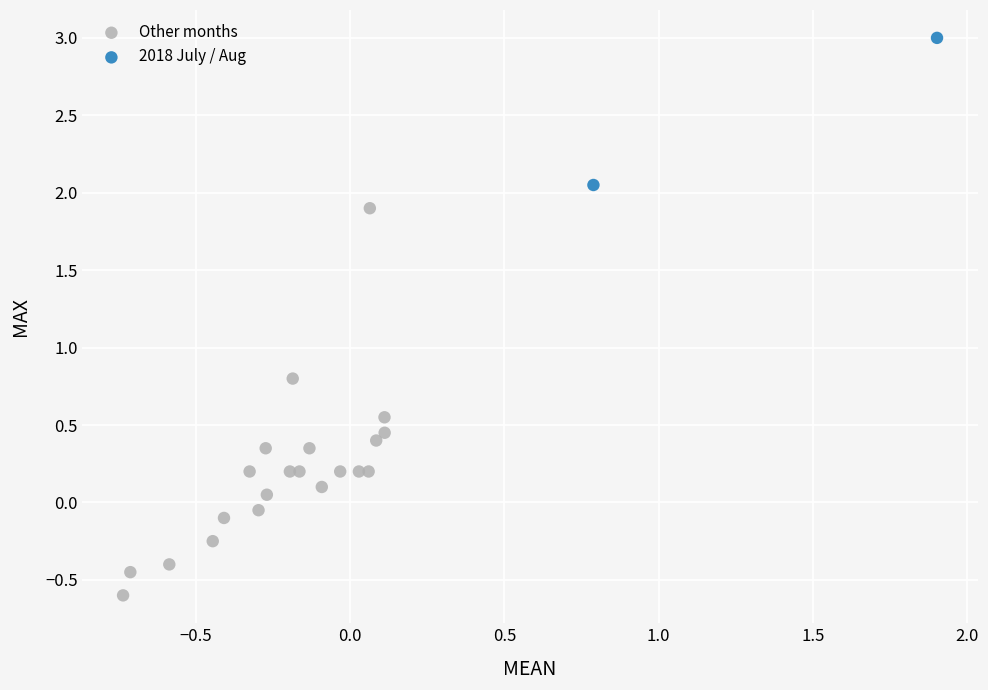

Which series contains the lowest Y value?

Other months